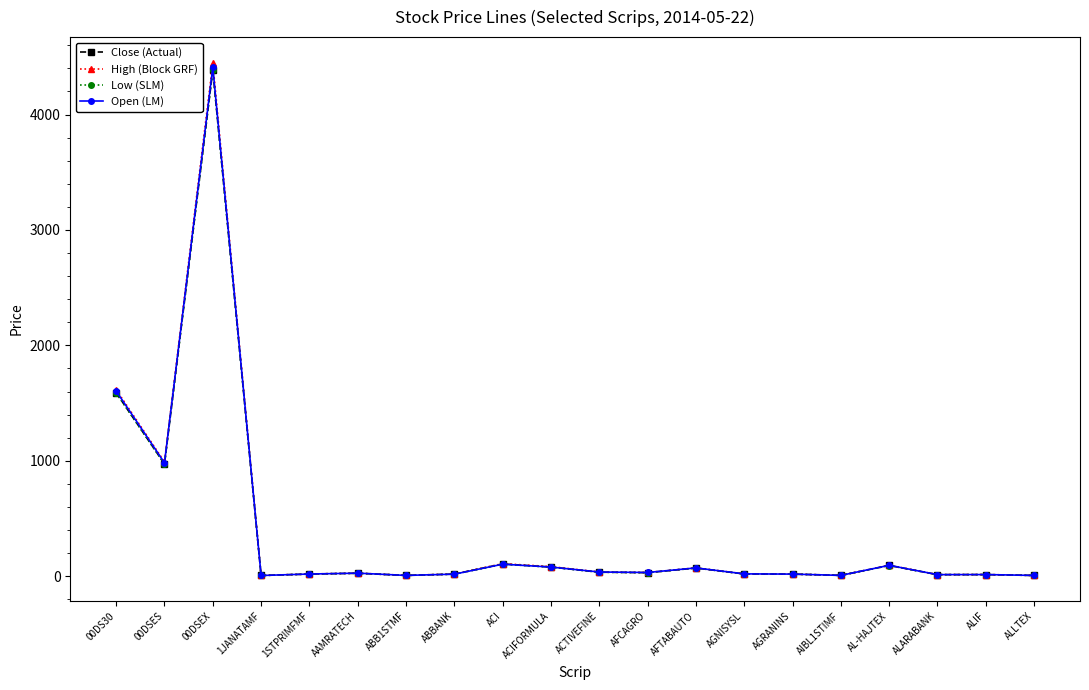

Which series changed the most between 00DSEX and AFCAGRO?

High (Block GRF)